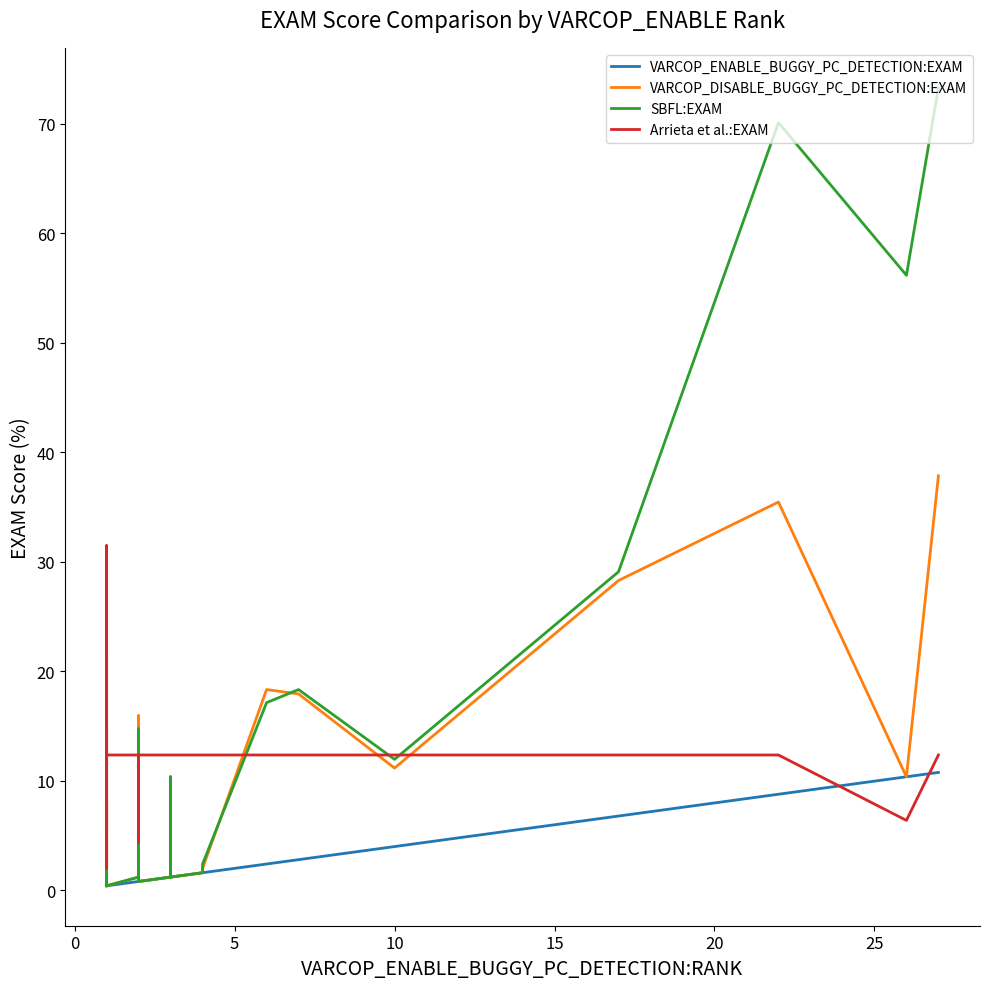

The VARCOP_DISABLE_BUGGY_PC_DETECTION:EXAM series shows 13.8 at 25. True or false?

False